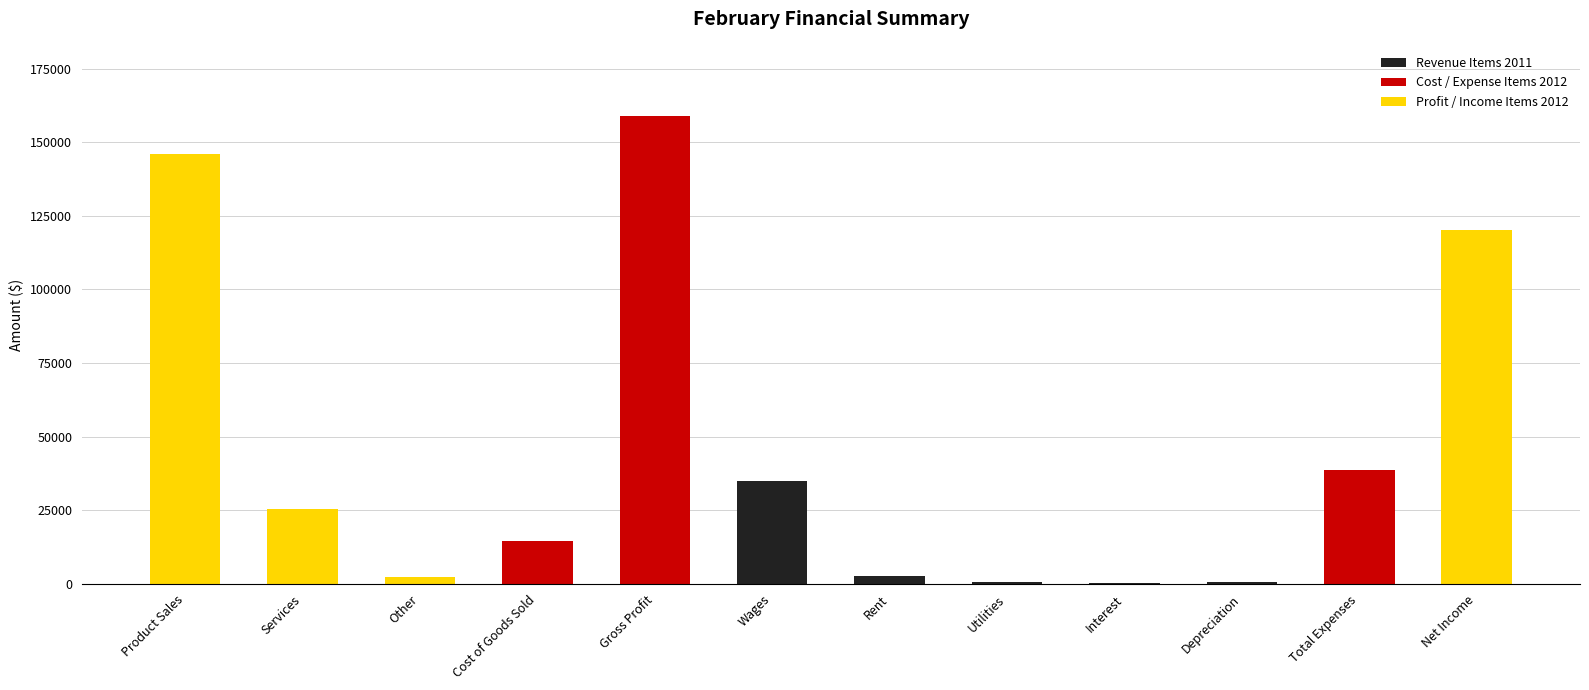

Does the chart contain stacked bars?

No